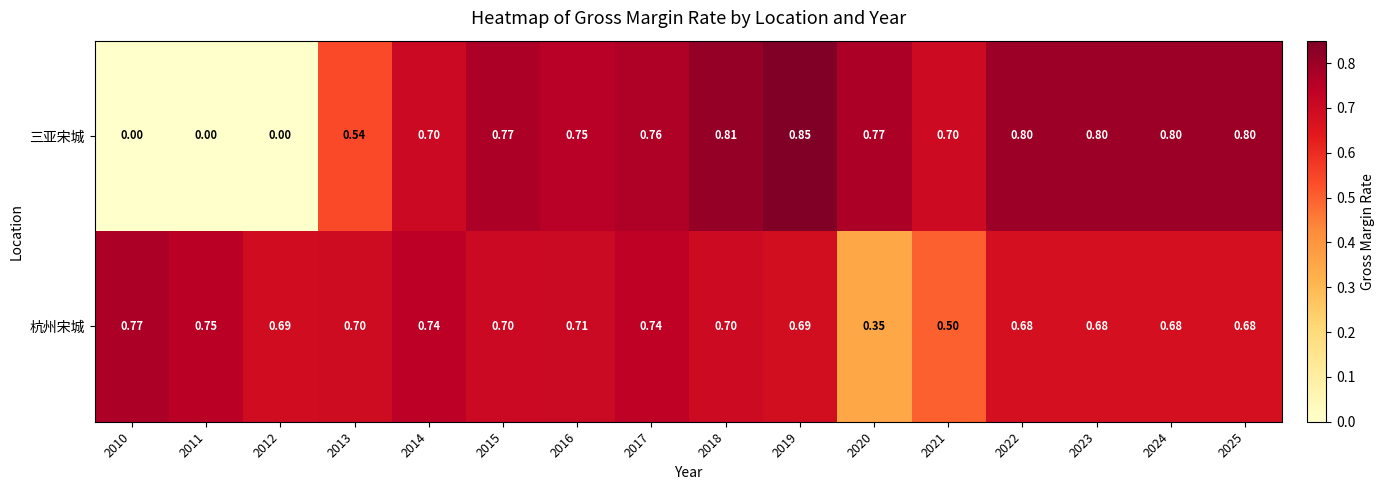

Rank the series by their maximum value, from lowest to highest.

杭州宋城, 三亚宋城